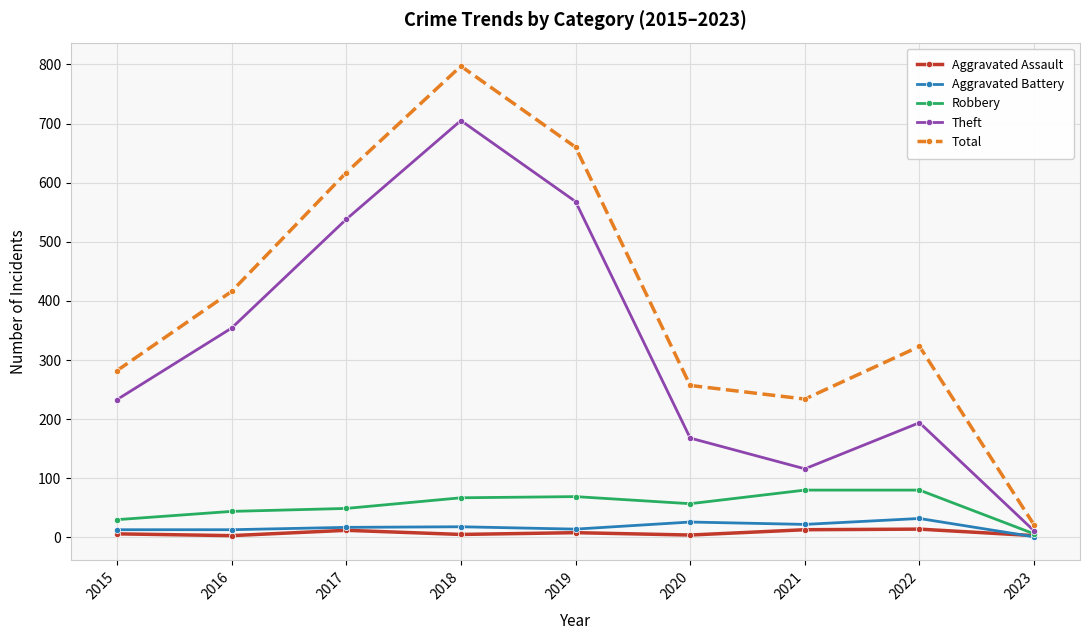

What is the sum of all Total values?

3607